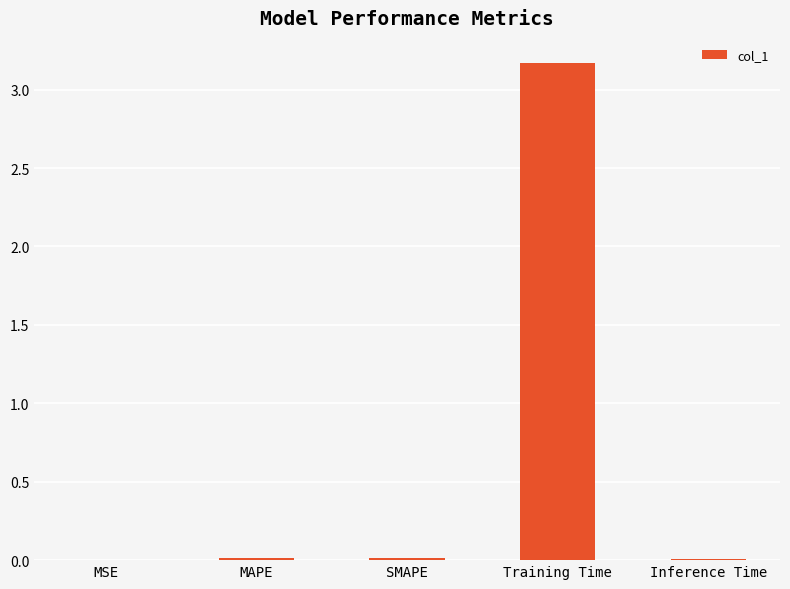

Which has a higher value, SMAPE or Training Time?

Training Time